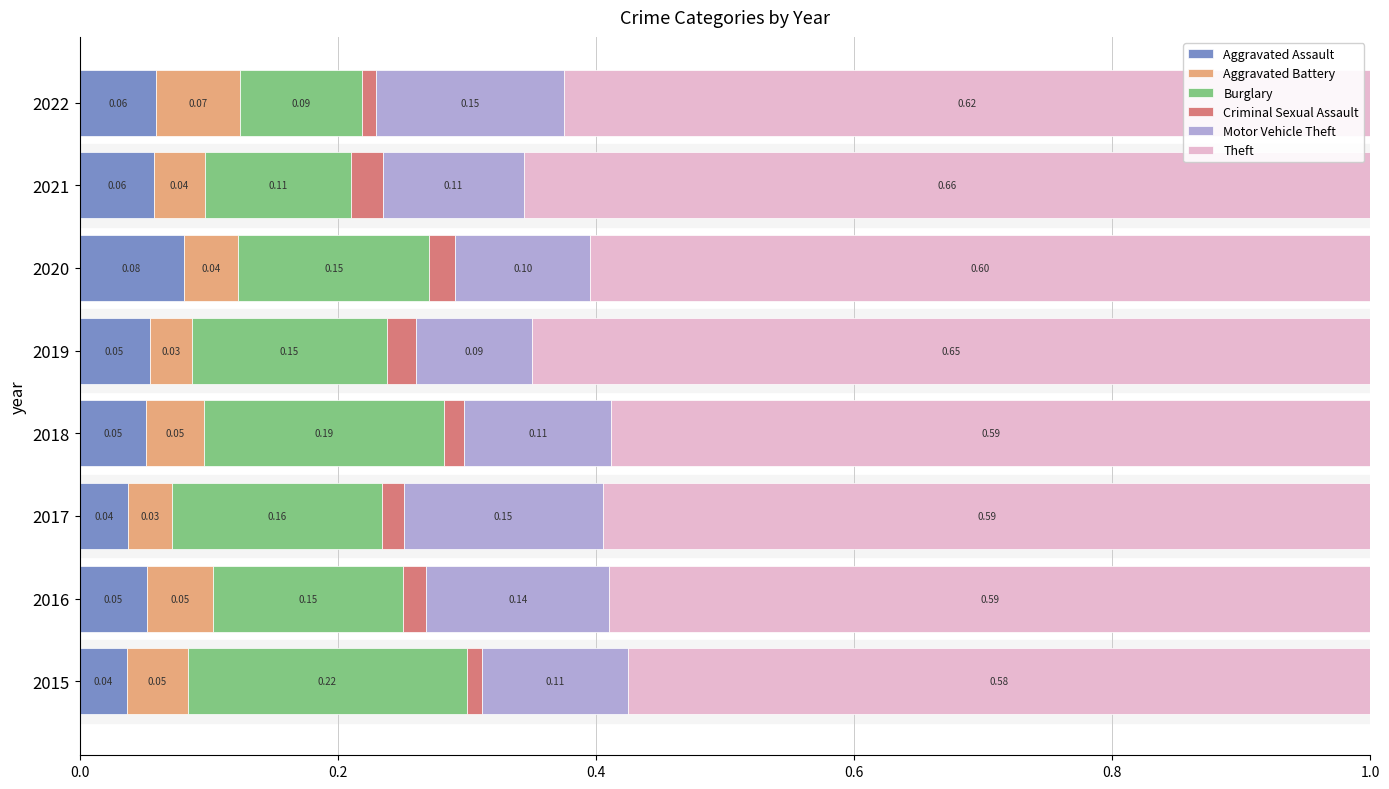

What is the total value across all series at 2021?

1.0